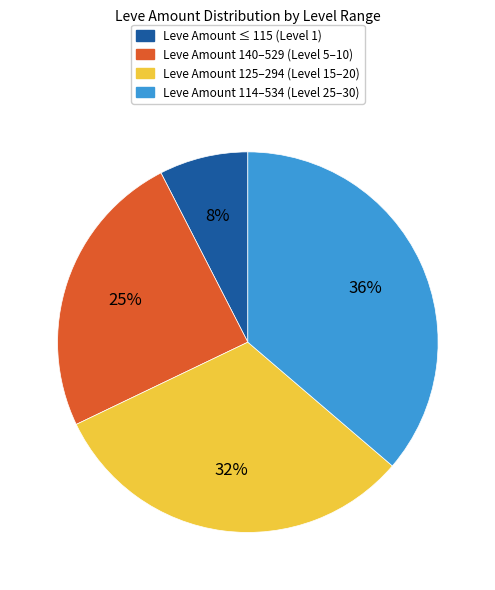

True or false: Leve Amount 125–294 (Level 15–20) accounts for 32% of the total.

True